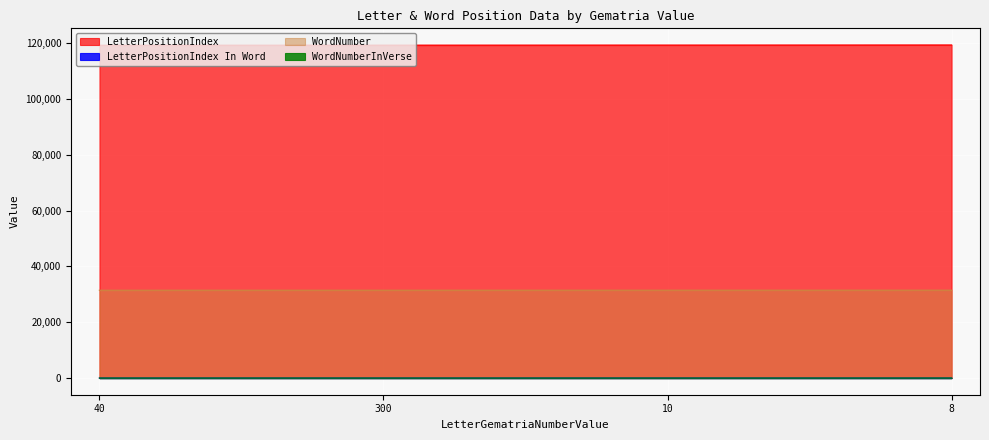

In LetterPositionIndex In Word, how many points are higher than both neighbors (excluding endpoints)?

1